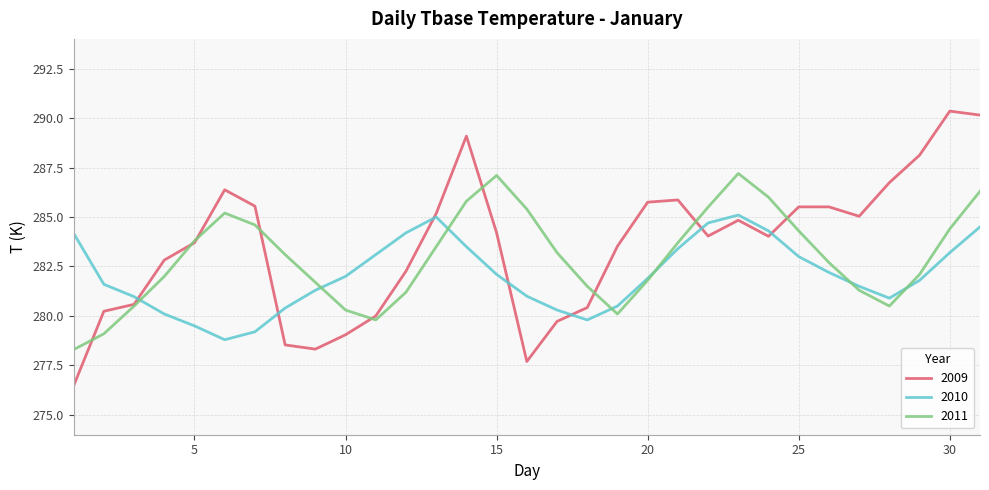

Which series has the largest total across all categories?

2009